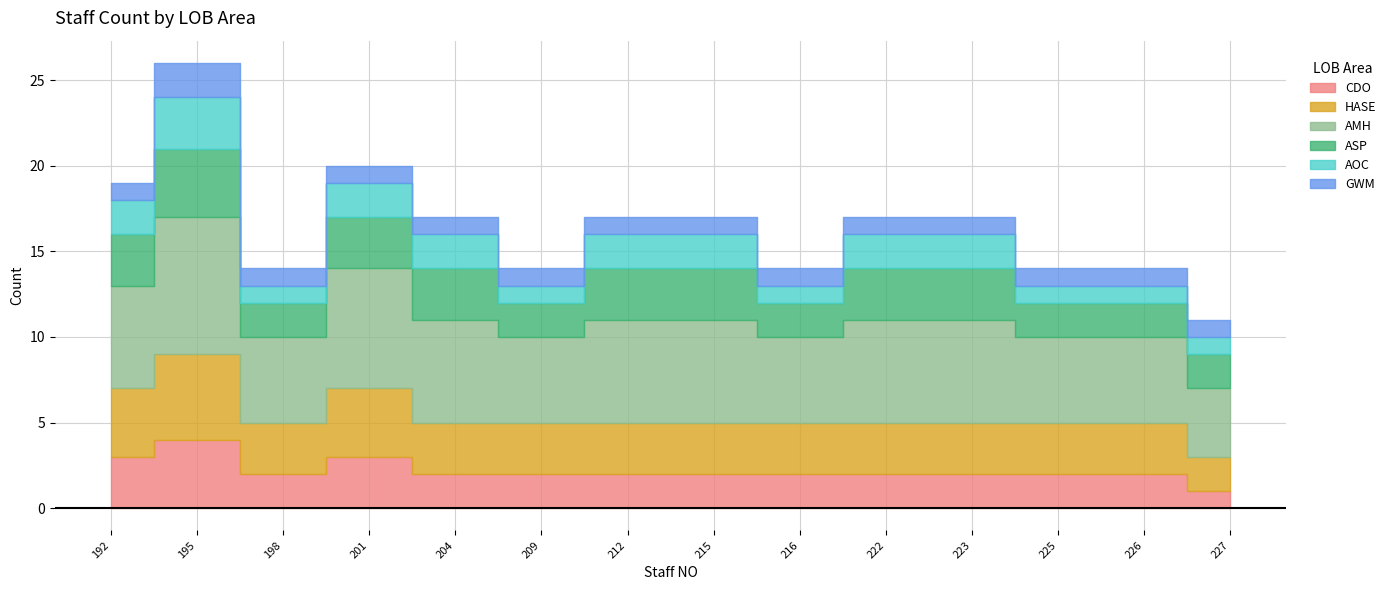

Reading left to right, list all the values displayed in this chart.

CDO: 3	4	2	3	2	2	2	2	2	2	2	2	2	1
HASE: 4	5	3	4	3	3	3	3	3	3	3	3	3	2
AMH: 6	8	5	7	6	5	6	6	5	6	6	5	5	4
ASP: 3	4	2	3	3	2	3	3	2	3	3	2	2	2
AOC: 2	3	1	2	2	1	2	2	1	2	2	1	1	1
GWM: 1	2	1	1	1	1	1	1	1	1	1	1	1	1